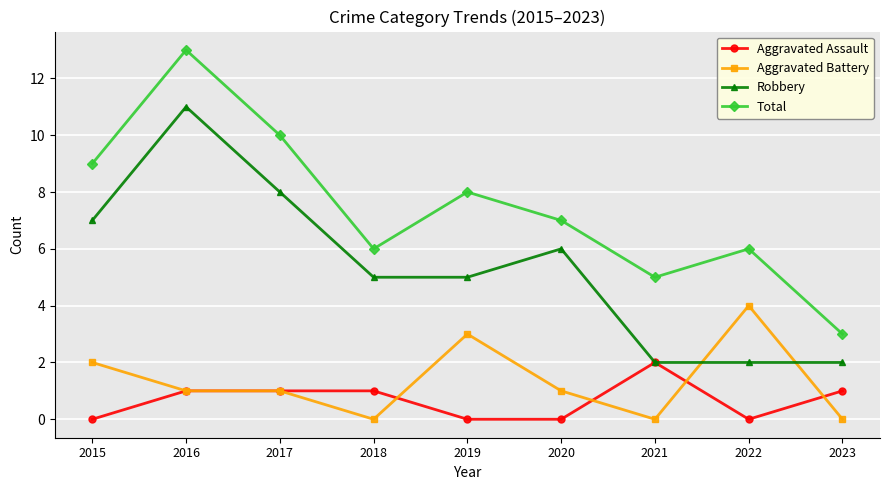

Between 2021 and 2022, which series saw the biggest shift?

Aggravated Battery